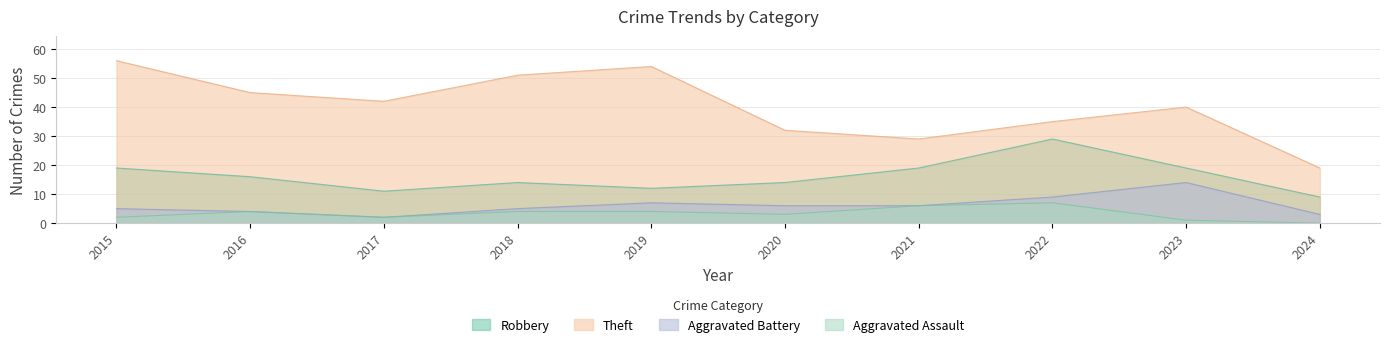

What value does the Theft series have at 2020?

32